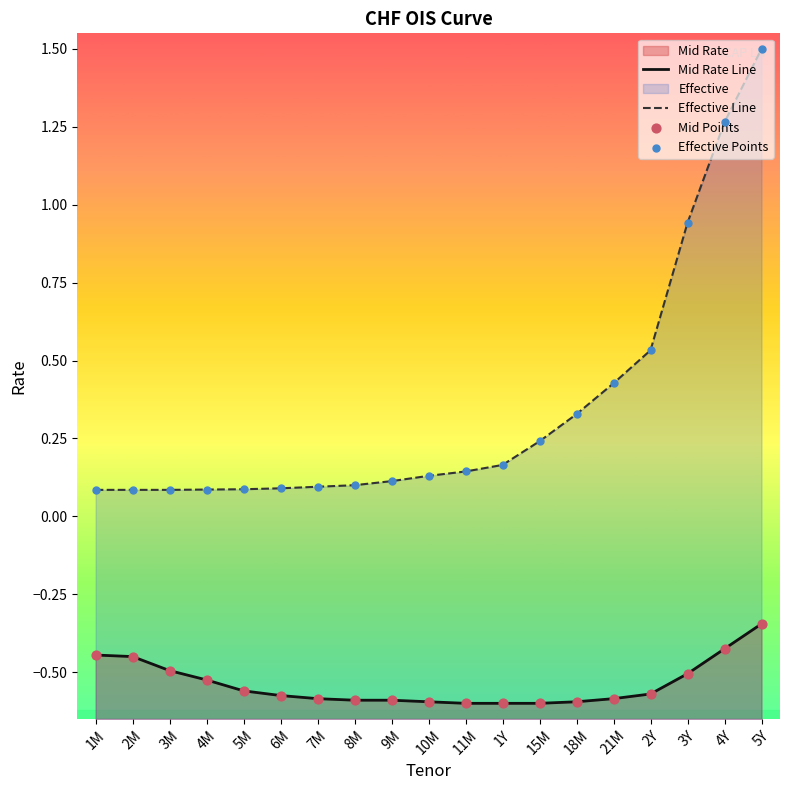

Which series reaches the minimum Y coordinate?

Mid Rate Line